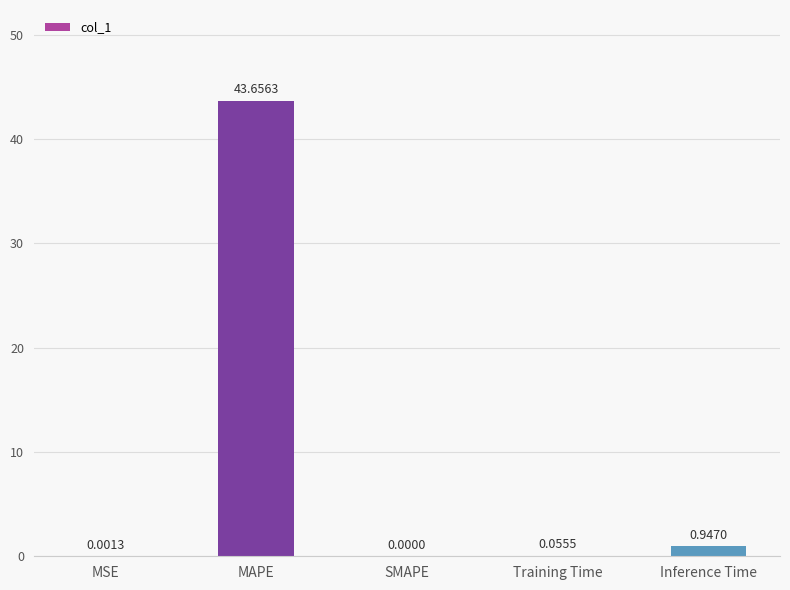

At which label is the value closest to 21?

Inference Time